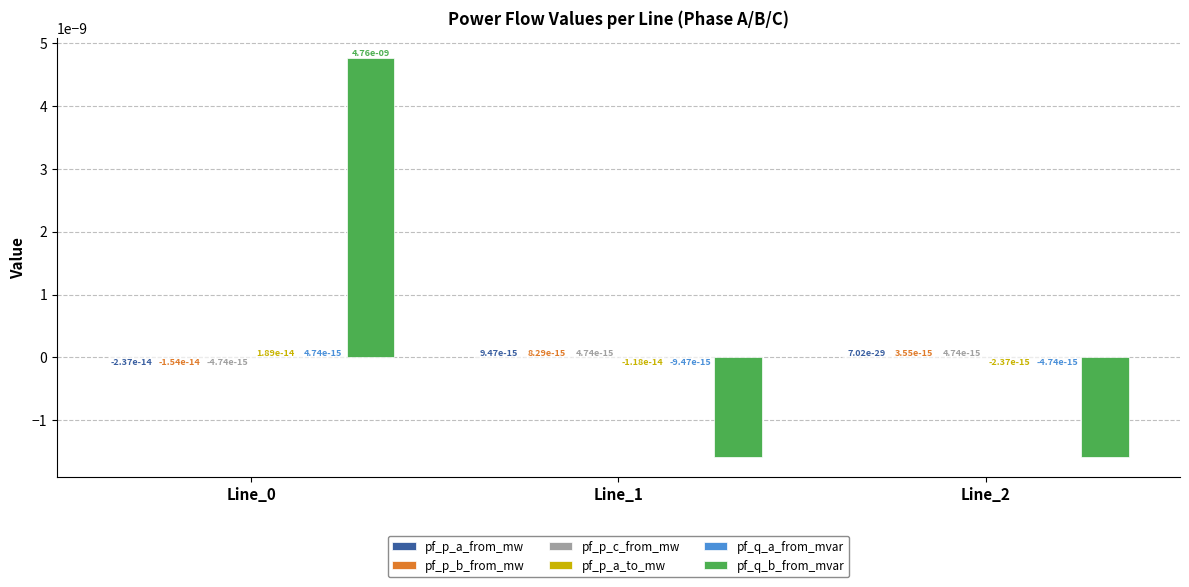

Is the value of pf_p_a_to_mw at Line_0 greater than the value of pf_p_c_from_mw at Line_0?

Yes